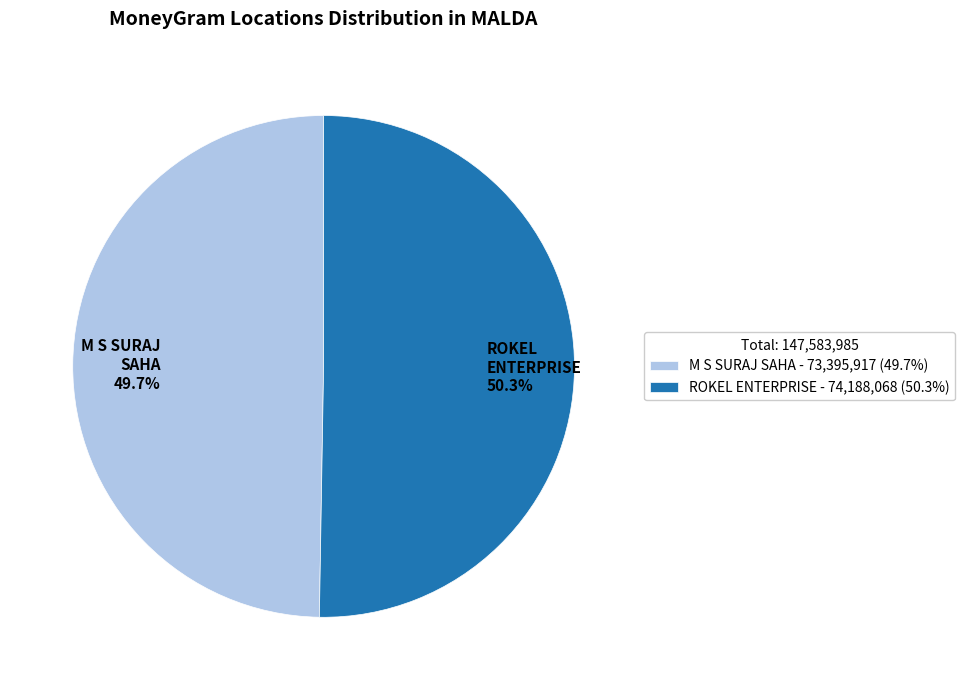

Rank the categories by value from highest to lowest.

ROKEL ENTERPRISE, M S SURAJ SAHA